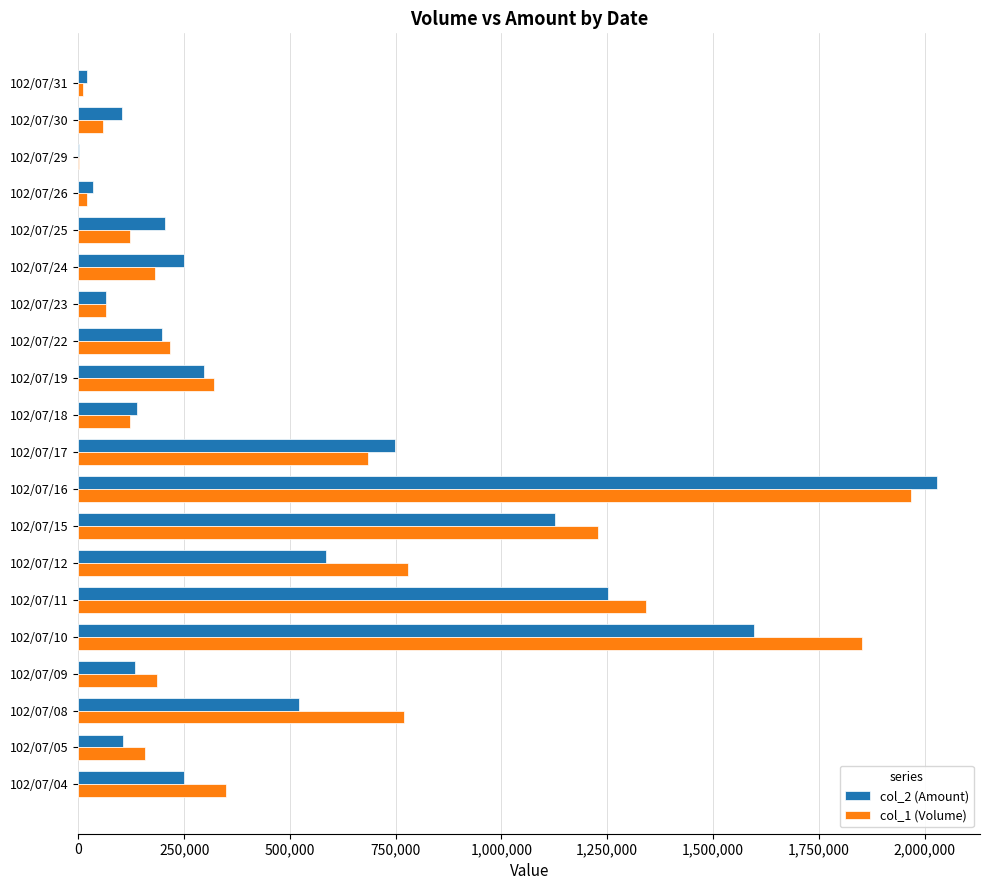

Which category has the highest value in the col_2 (Amount) series?

102/07/16